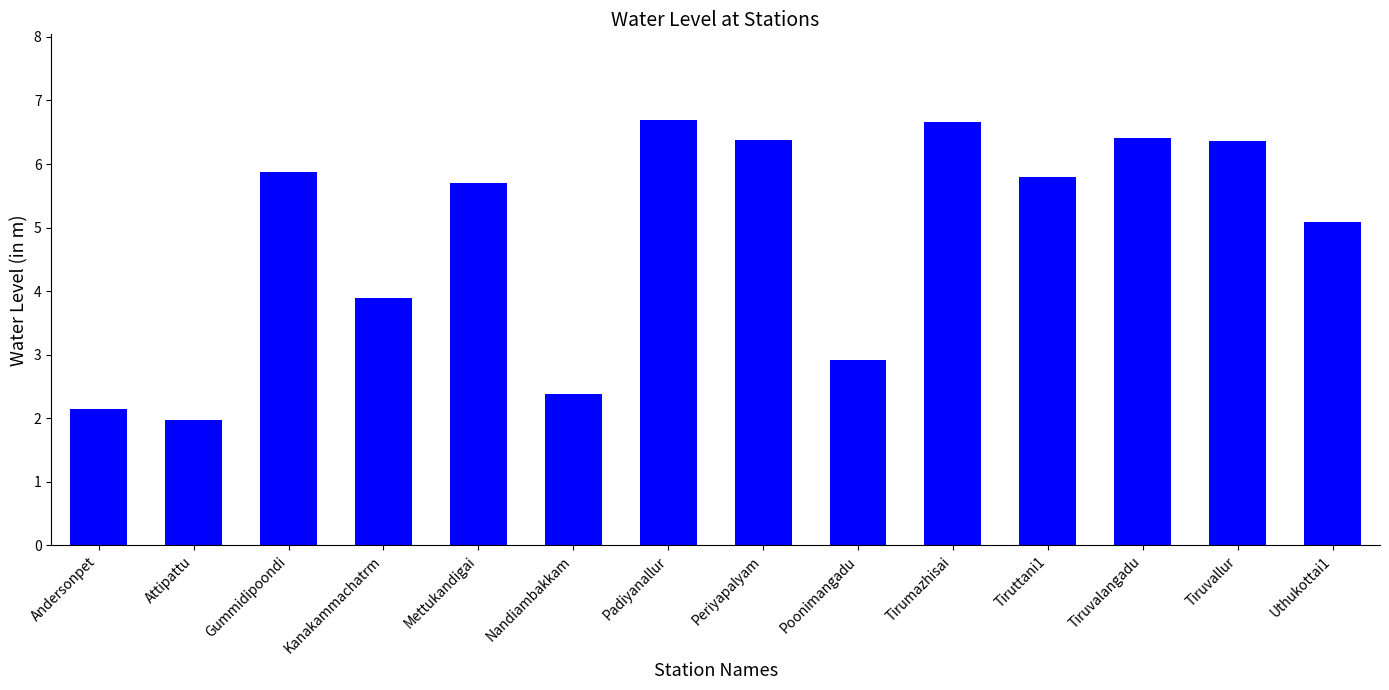

What is the value of the 2nd bar from the left?

2.0